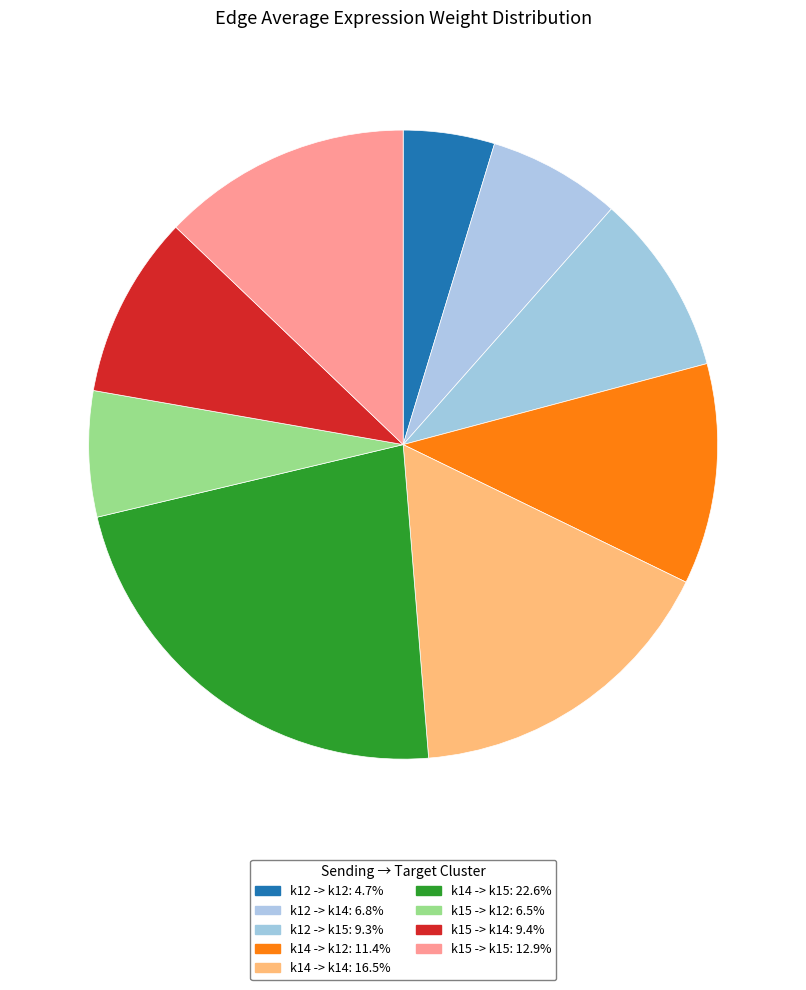

Which has a higher value, k15 -> k15 or k15 -> k14?

k15 -> k15